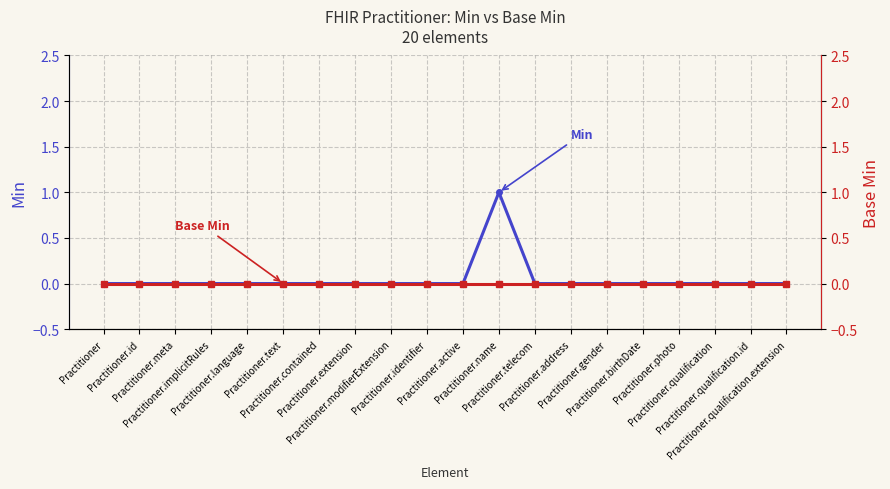

At Practitioner.id, list the series in order from largest to smallest.

Min, Base Min